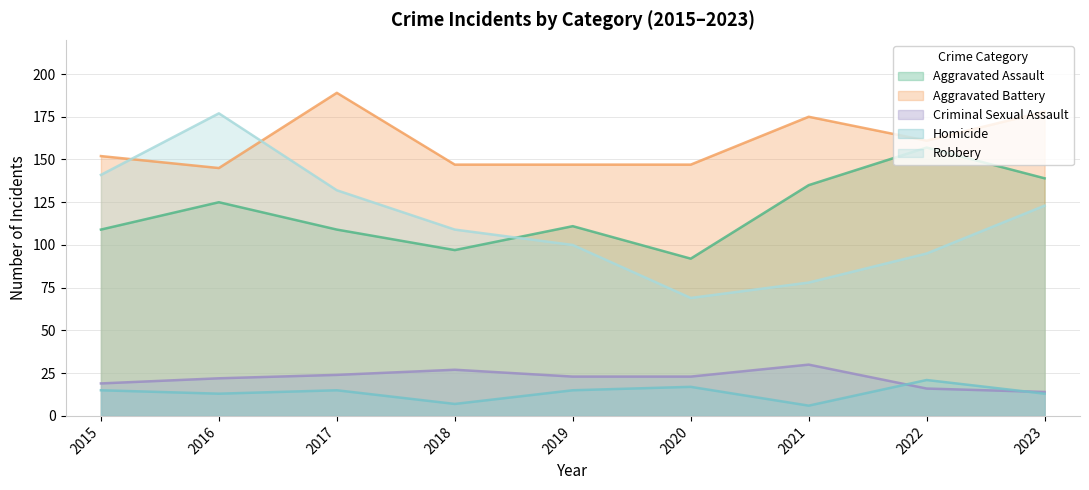

Read the Robbery value at 2019.

100